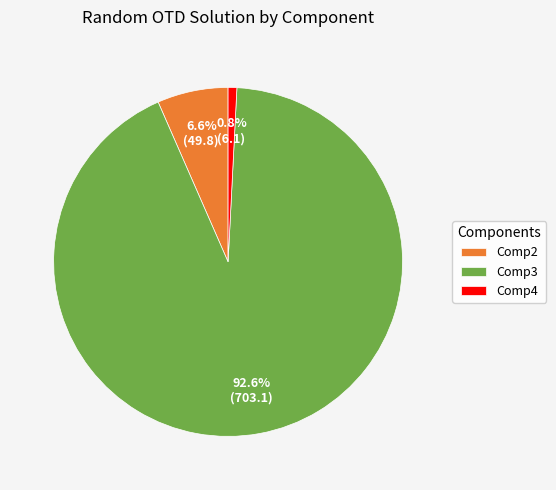

Is the sum of Comp2 and Comp3 greater than half?

Yes